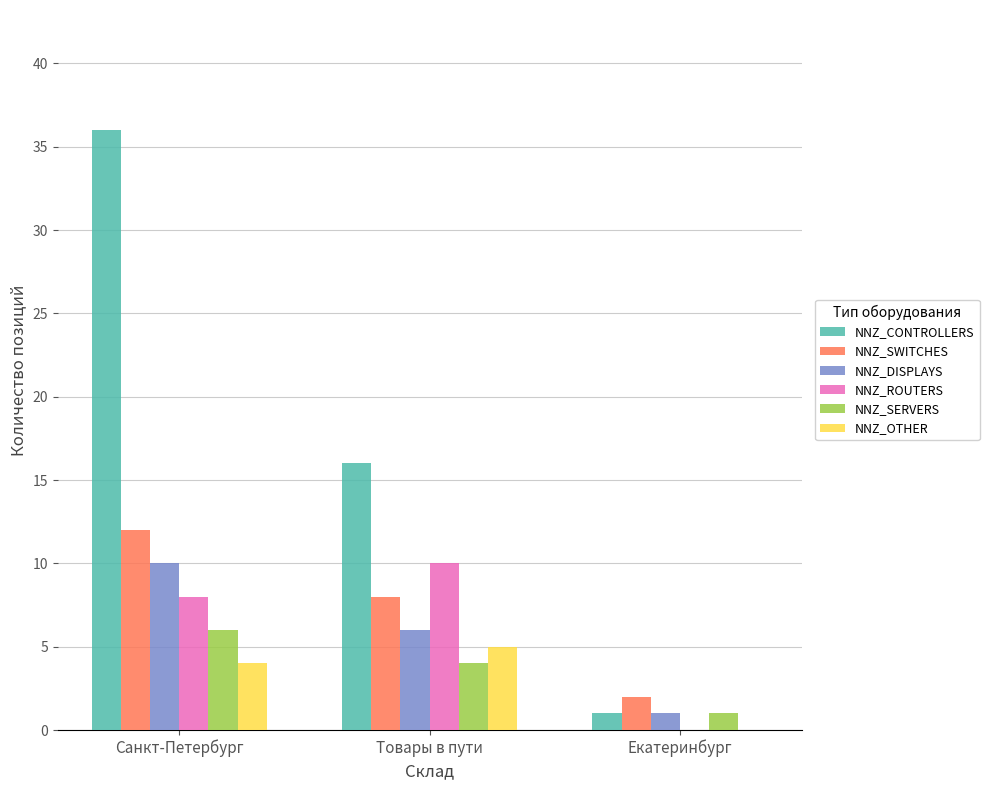

At which category is the sum across all series the highest?

Санкт-Петербург